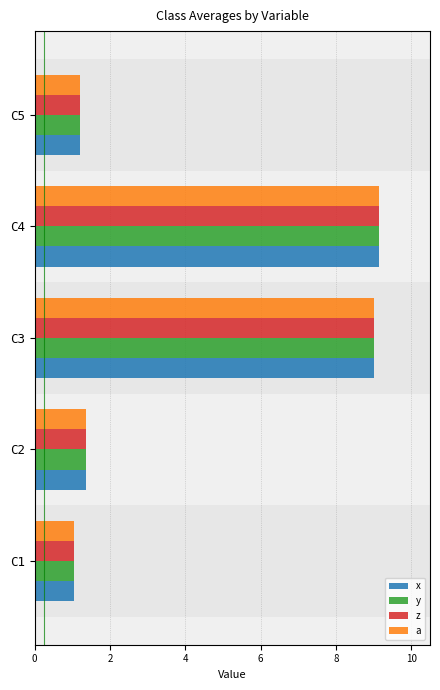

At how many categories does at least one series exceed 2?

2